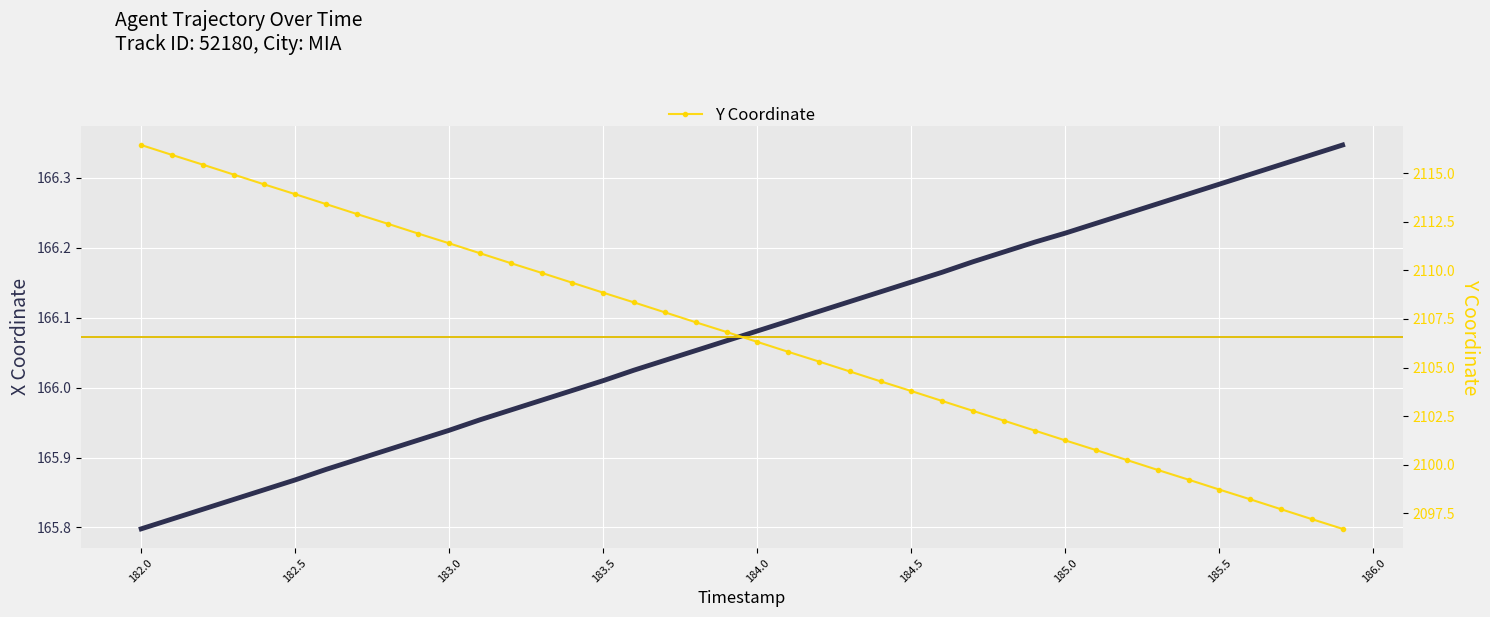

What is the value of the Y Coordinate point at the 27th from the left?

2103.3